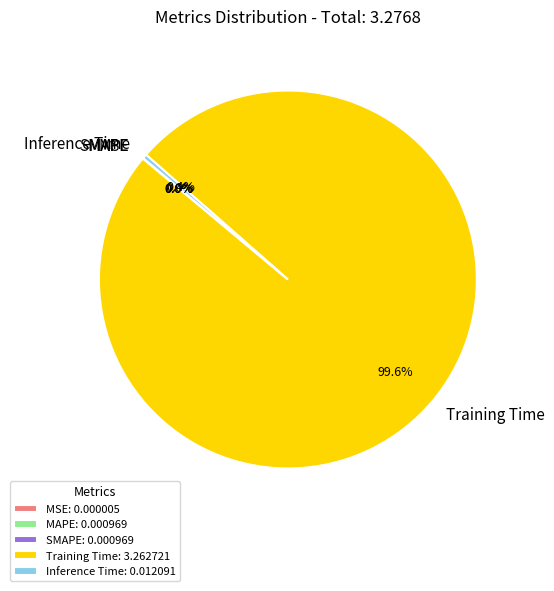

Does Training Time represent more than half of the total?

Yes